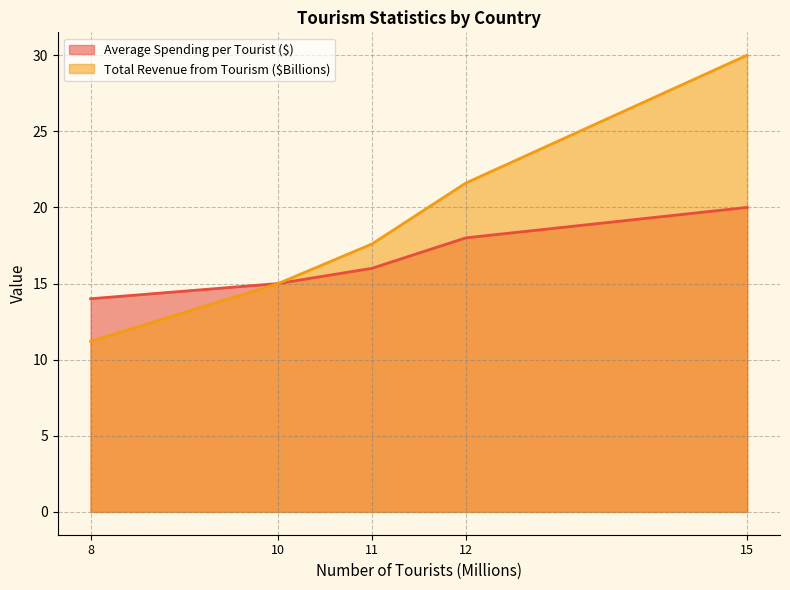

Which label corresponds to the smallest value in the chart?

8